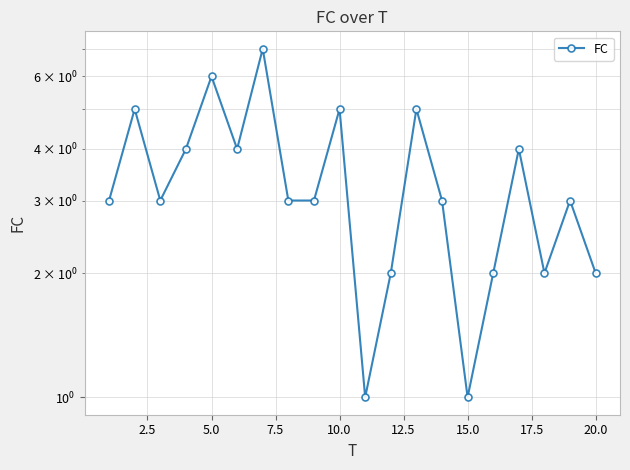

What is the difference between the maximum and minimum values?

6